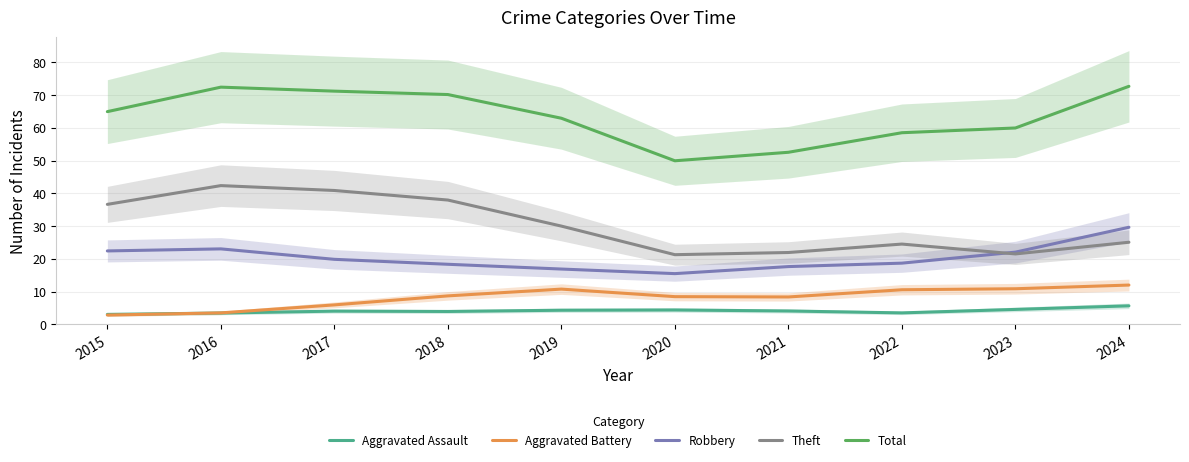

What is the value of the Theft point at the 5th from the left?

30.0